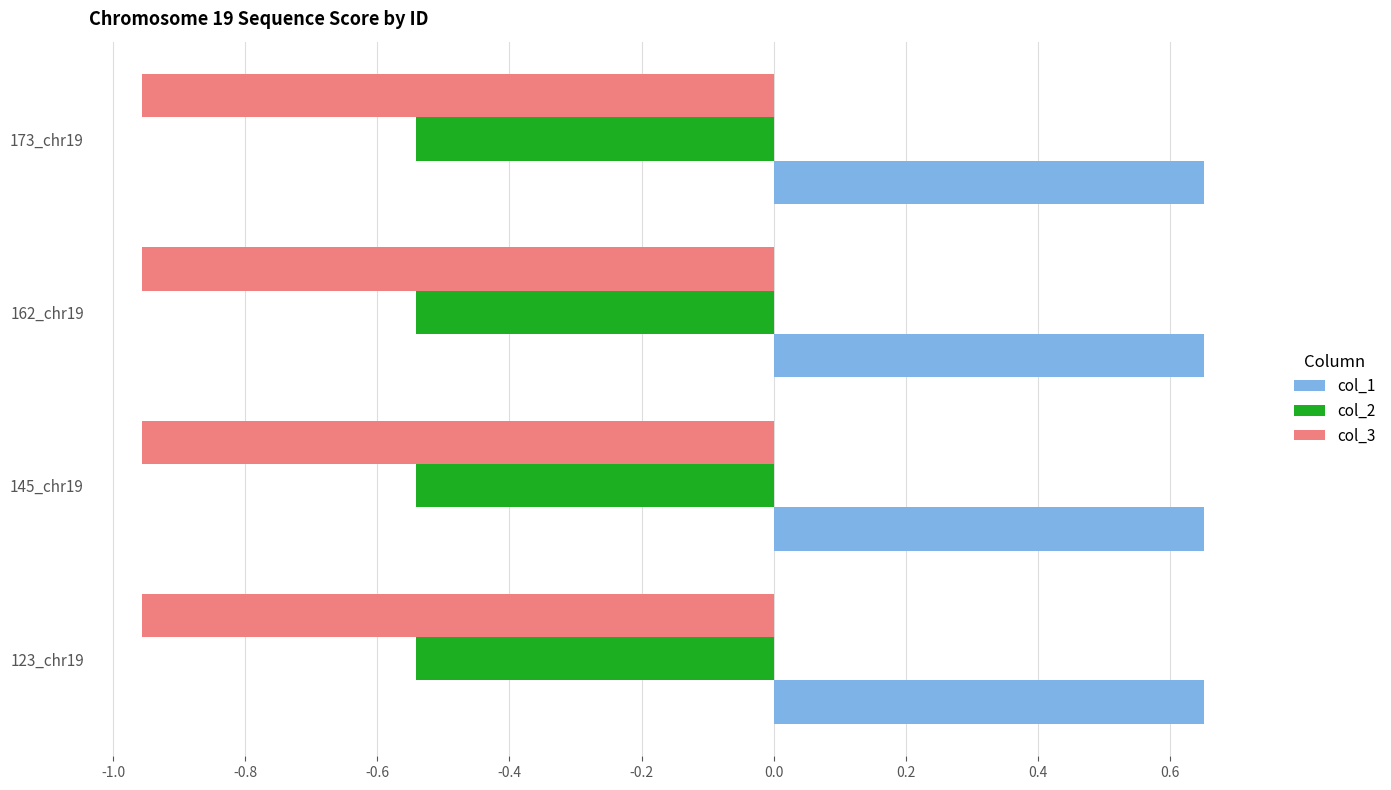

What is the difference between the highest and lowest values at 123_chr19?

1.6